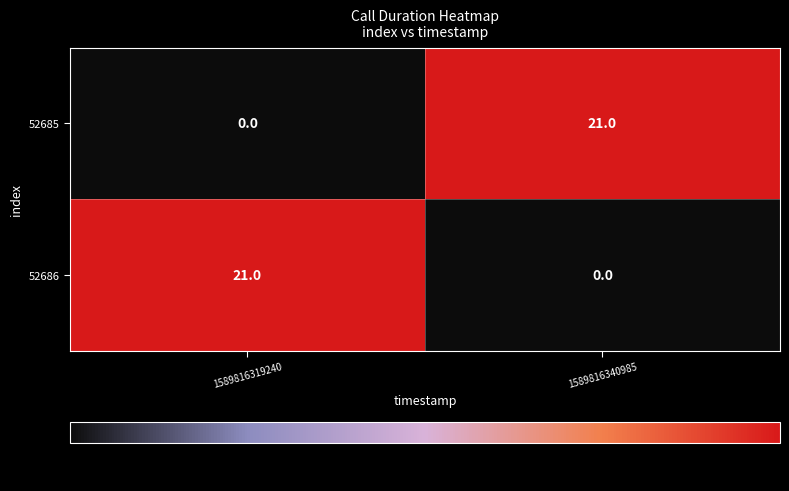

What is the total value across all series at 1589816340985?

21